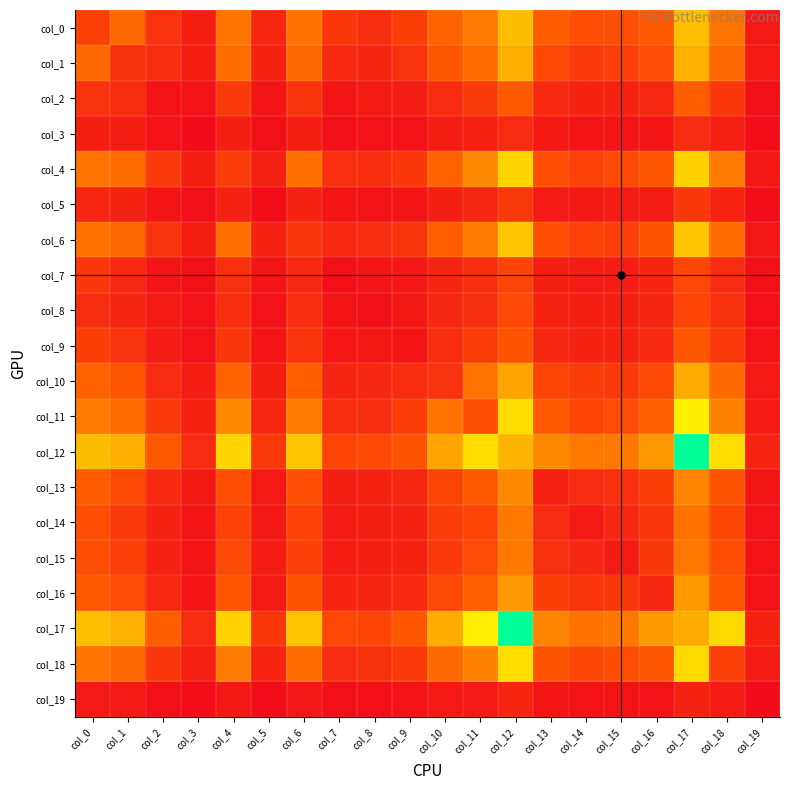

Reading right to left, what are all the values shown in this chart?

col_0: col_19=64	col_18=503	col_17=835	col_16=371	col_15=323	col_14=326	col_13=384	col_12=831	col_11=530	col_10=418	col_9=242	col_8=167	col_7=211	col_6=491	col_5=128	col_4=495	col_3=92	col_2=184	col_1=441	col_0=247
col_1: col_19=64	col_18=443	col_17=784	col_16=310	col_15=249	col_14=222	col_13=297	col_12=776	col_11=457	col_10=351	col_9=185	col_8=123	col_7=140	col_6=444	col_5=108	col_4=463	col_3=85	col_2=159	col_1=178	col_0=441
col_2: col_19=22	col_18=207	col_17=391	col_16=140	col_15=106	col_14=103	col_13=144	col_12=369	col_11=225	col_10=150	col_9=79	col_8=71	col_7=44	col_6=190	col_5=45	col_4=226	col_3=35	col_2=37	col_1=159	col_0=184
col_3: col_19=11	col_18=95	col_17=152	col_16=48	col_15=49	col_14=48	col_13=60	col_12=152	col_11=100	col_10=86	col_9=34	col_8=30	col_7=25	col_6=90	col_5=22	col_4=92	col_3=5	col_2=35	col_1=85	col_0=92
col_4: col_19=59	col_18=527	col_17=917	col_16=353	col_15=293	col_14=255	col_13=319	col_12=928	col_11=600	col_10=412	col_9=209	col_8=161	col_7=170	col_6=476	col_5=105	col_4=238	col_3=92	col_2=226	col_1=463	col_0=495
col_5: col_19=15	col_18=113	col_17=211	col_16=70	col_15=81	col_14=63	col_13=66	col_12=220	col_11=132	col_10=90	col_9=49	col_8=35	col_7=42	col_6=103	col_5=14	col_4=105	col_3=22	col_2=45	col_1=108	col_0=128
col_6: col_19=54	col_18=461	col_17=867	col_16=347	col_15=247	col_14=255	col_13=316	col_12=866	col_11=535	col_10=391	col_9=189	col_8=160	col_7=140	col_6=201	col_5=103	col_4=476	col_3=90	col_2=190	col_1=444	col_0=491
col_7: col_19=22	col_18=152	col_17=285	col_16=119	col_15=84	col_14=73	col_13=88	col_12=272	col_11=169	col_10=122	col_9=58	col_8=44	col_7=20	col_6=140	col_5=42	col_4=170	col_3=25	col_2=44	col_1=140	col_0=211
col_8: col_19=16	col_18=179	col_17=270	col_16=125	col_15=91	col_14=92	col_13=111	col_12=294	col_11=168	col_10=133	col_9=59	col_8=22	col_7=44	col_6=160	col_5=35	col_4=161	col_3=30	col_2=71	col_1=123	col_0=167
col_9: col_19=40	col_18=219	col_17=360	col_16=148	col_15=110	col_14=105	col_13=135	col_12=342	col_11=232	col_10=162	col_9=44	col_8=59	col_7=58	col_6=189	col_5=49	col_4=209	col_3=34	col_2=79	col_1=185	col_0=242
col_10: col_19=67	col_18=452	col_17=757	col_16=291	col_15=217	col_14=231	col_13=274	col_12=728	col_11=494	col_10=184	col_9=162	col_8=133	col_7=122	col_6=391	col_5=90	col_4=412	col_3=86	col_2=150	col_1=351	col_0=418
col_11: col_19=66	col_18=572	col_17=1038	col_16=397	col_15=306	col_14=272	col_13=364	col_12=961	col_11=322	col_10=494	col_9=232	col_8=168	col_7=169	col_6=535	col_5=132	col_4=600	col_3=100	col_2=225	col_1=457	col_0=530
col_12: col_19=120	col_18=960	col_17=1464	col_16=664	col_15=524	col_14=520	col_13=604	col_12=797	col_11=961	col_10=728	col_9=342	col_8=294	col_7=272	col_6=866	col_5=220	col_4=928	col_3=152	col_2=369	col_1=776	col_0=831
col_13: col_19=42	col_18=345	col_17=580	col_16=243	col_15=171	col_14=154	col_13=93	col_12=604	col_11=364	col_10=274	col_9=135	col_8=111	col_7=88	col_6=316	col_5=66	col_4=319	col_3=60	col_2=144	col_1=297	col_0=384
col_14: col_19=34	col_18=281	col_17=491	col_16=204	col_15=134	col_14=67	col_13=154	col_12=520	col_11=272	col_10=231	col_9=105	col_8=92	col_7=73	col_6=255	col_5=63	col_4=255	col_3=48	col_2=103	col_1=222	col_0=326
col_15: col_19=40	col_18=313	col_17=511	col_16=214	col_15=71	col_14=134	col_13=171	col_12=524	col_11=306	col_10=217	col_9=110	col_8=91	col_7=84	col_6=247	col_5=81	col_4=293	col_3=49	col_2=106	col_1=249	col_0=323
col_16: col_19=32	col_18=356	col_17=683	col_16=133	col_15=214	col_14=204	col_13=243	col_12=664	col_11=397	col_10=291	col_9=148	col_8=125	col_7=119	col_6=347	col_5=70	col_4=353	col_3=48	col_2=140	col_1=310	col_0=371
col_17: col_19=111	col_18=949	col_17=760	col_16=683	col_15=511	col_14=491	col_13=580	col_12=1464	col_11=1038	col_10=757	col_9=360	col_8=270	col_7=285	col_6=867	col_5=211	col_4=917	col_3=152	col_2=391	col_1=784	col_0=835
col_18: col_19=73	col_18=244	col_17=949	col_16=356	col_15=313	col_14=281	col_13=345	col_12=960	col_11=572	col_10=452	col_9=219	col_8=179	col_7=152	col_6=461	col_5=113	col_4=527	col_3=95	col_2=207	col_1=443	col_0=503
col_19: col_19=4	col_18=73	col_17=111	col_16=32	col_15=40	col_14=34	col_13=42	col_12=120	col_11=66	col_10=67	col_9=40	col_8=16	col_7=22	col_6=54	col_5=15	col_4=59	col_3=11	col_2=22	col_1=64	col_0=64